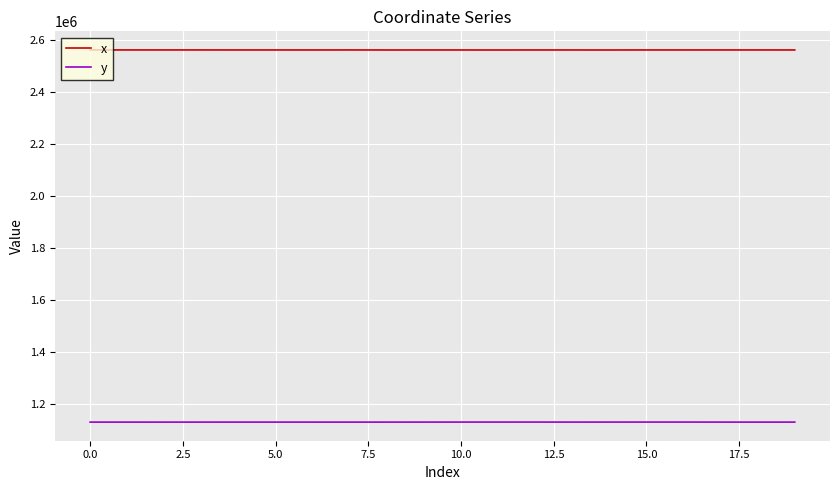

What is the highest value of the x series?

2562959.6